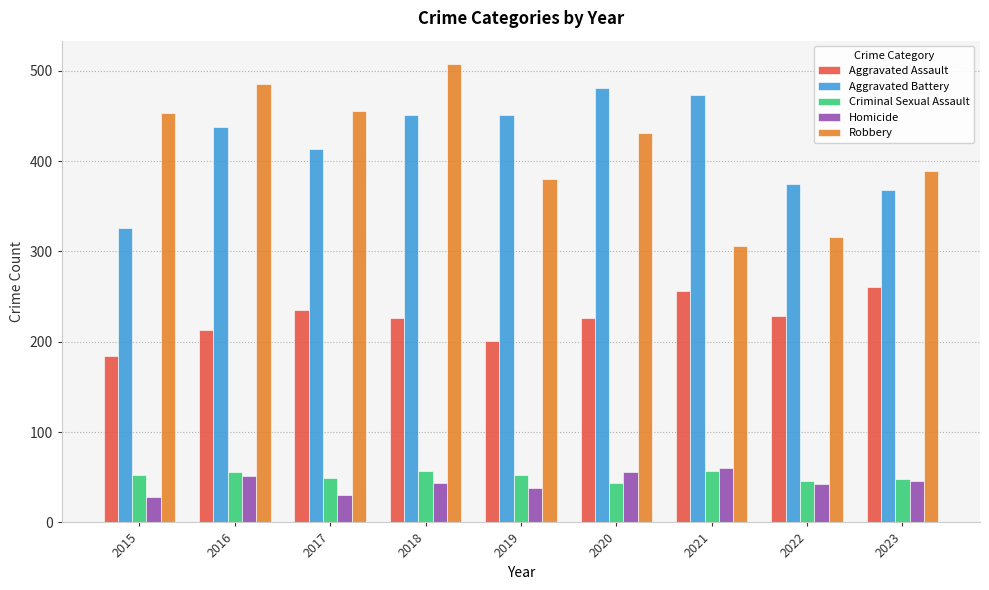

What is the maximum value for Robbery?

508